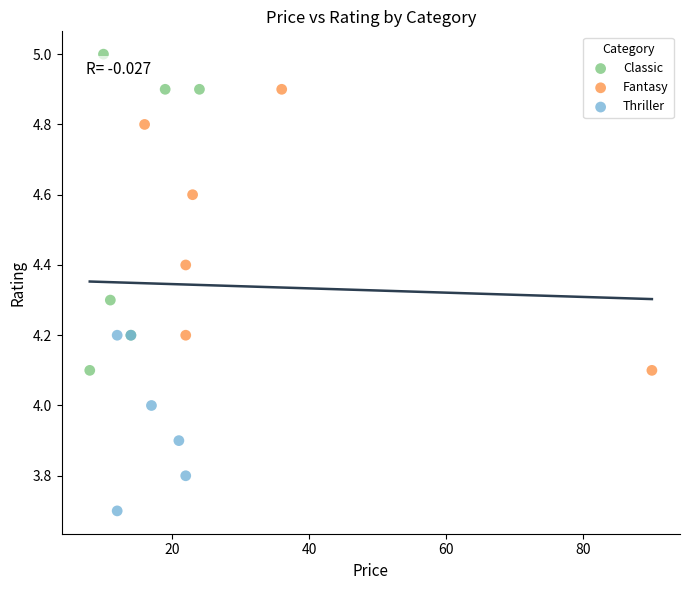

What are all the series names shown in the legend?

Classic, Fantasy, Thriller